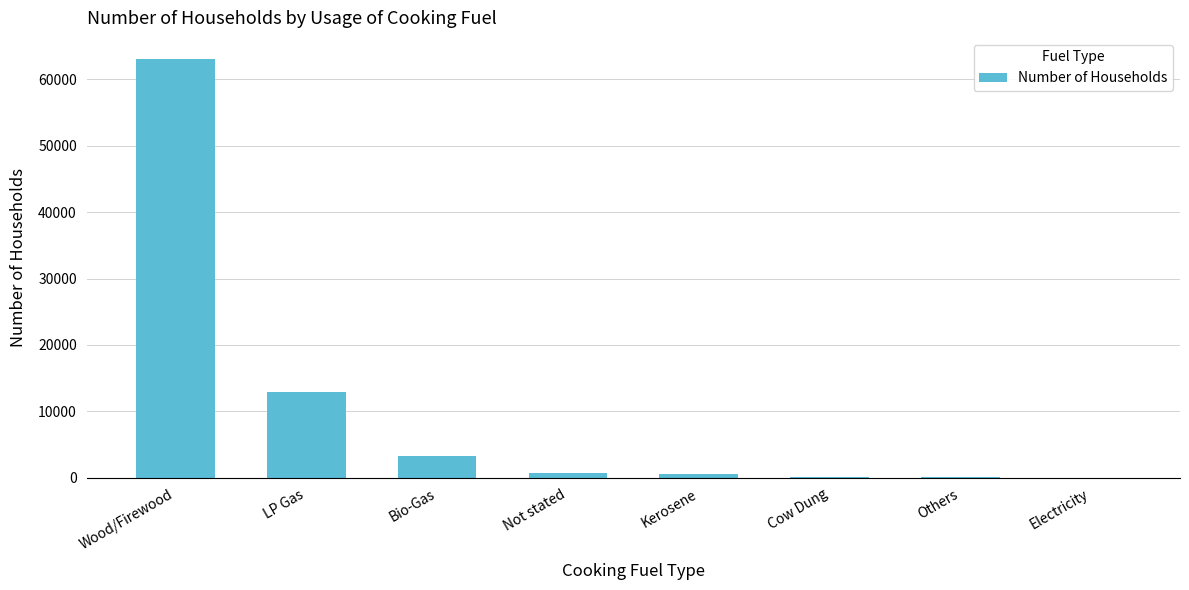

Where is the data nearest to the value 31561?

LP Gas